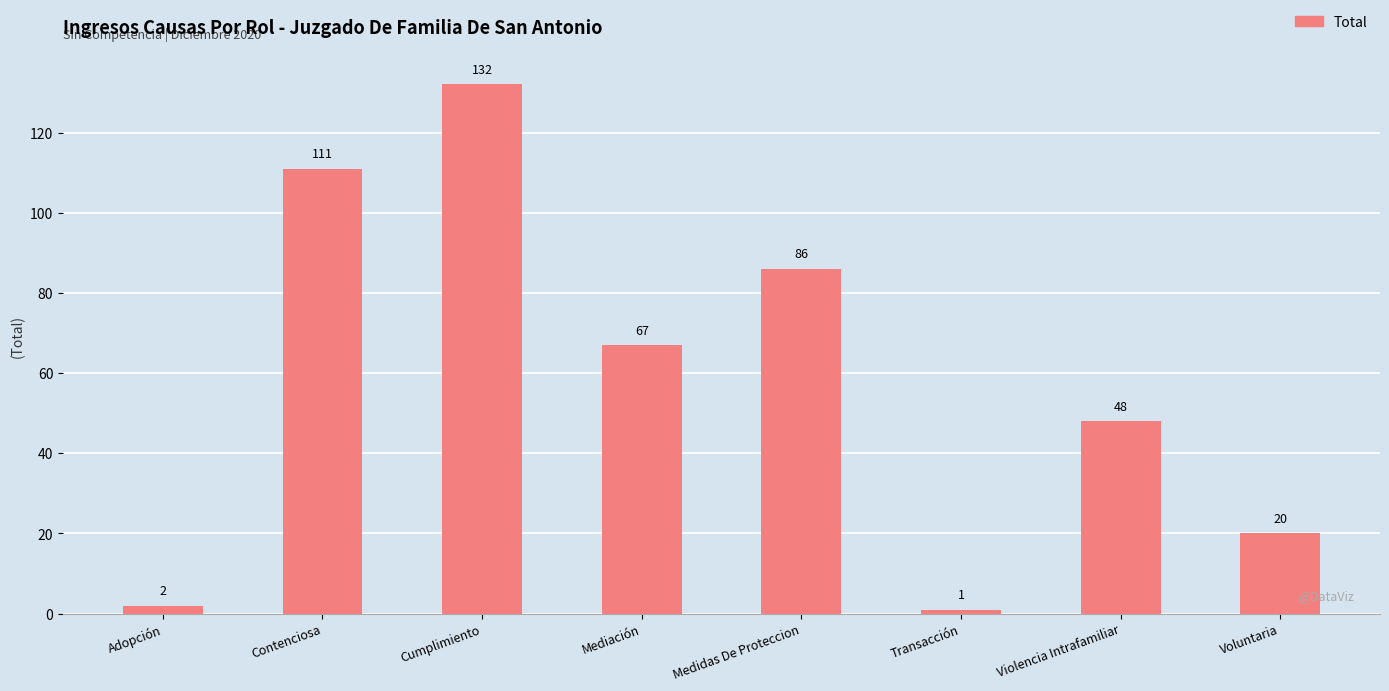

How many values are between 20 and 111?

5